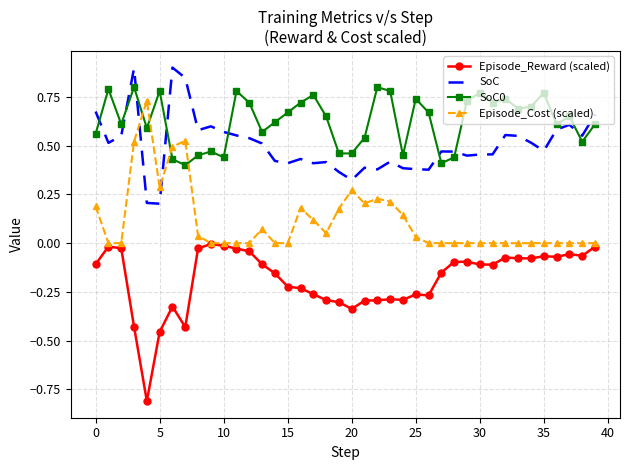

After their last crossing, which series has the higher values: Episode_Cost (scaled) or SoC?

SoC